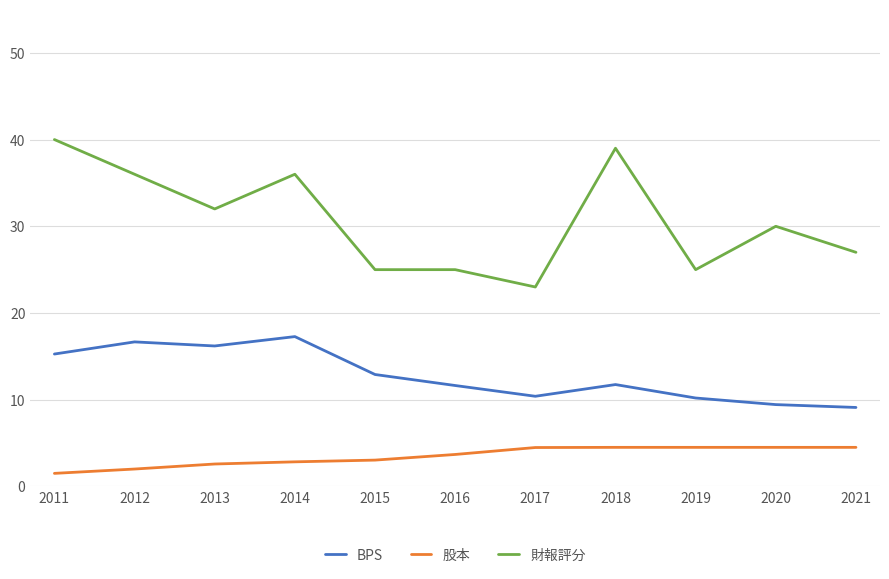

The BPS series shows 12.9 at 2015. True or false?

True